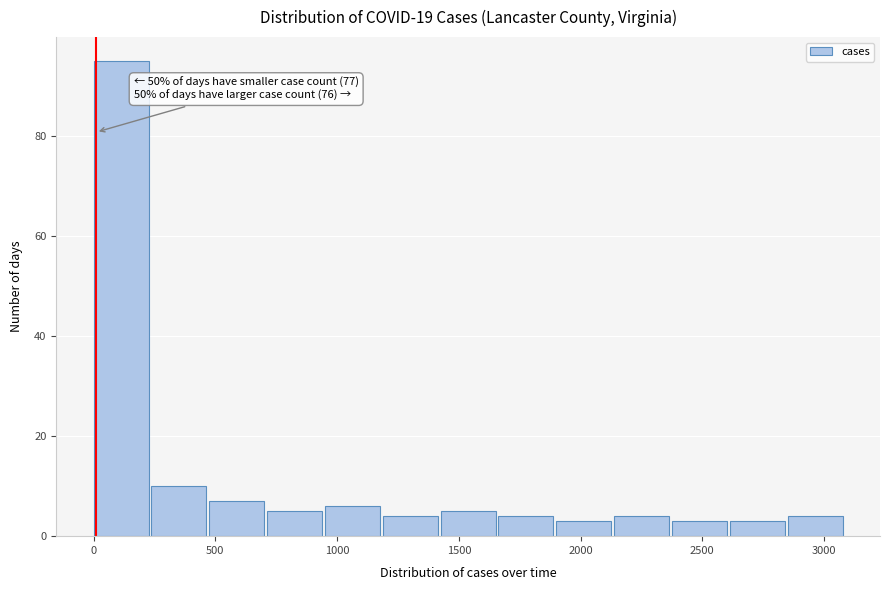

Over which range of the x-axis is the bar tallest?

0 to 250